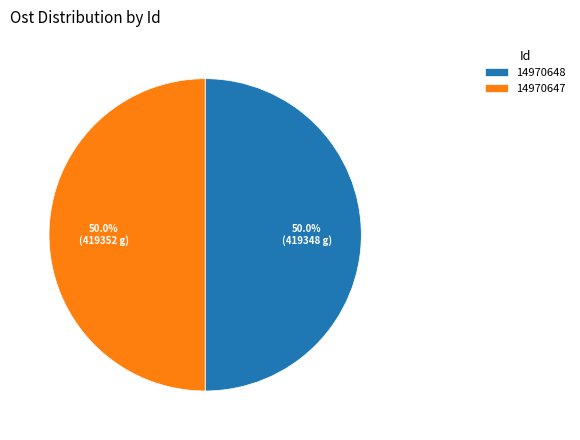

Is the sum of 14970648 and 14970647 greater than half?

Yes